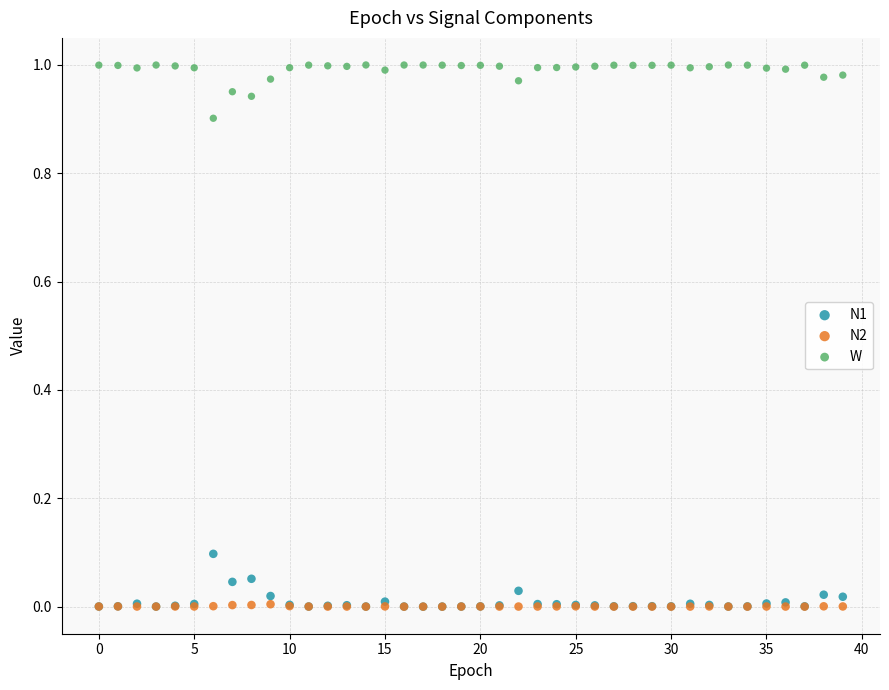

Which series contains the highest Y value?

W